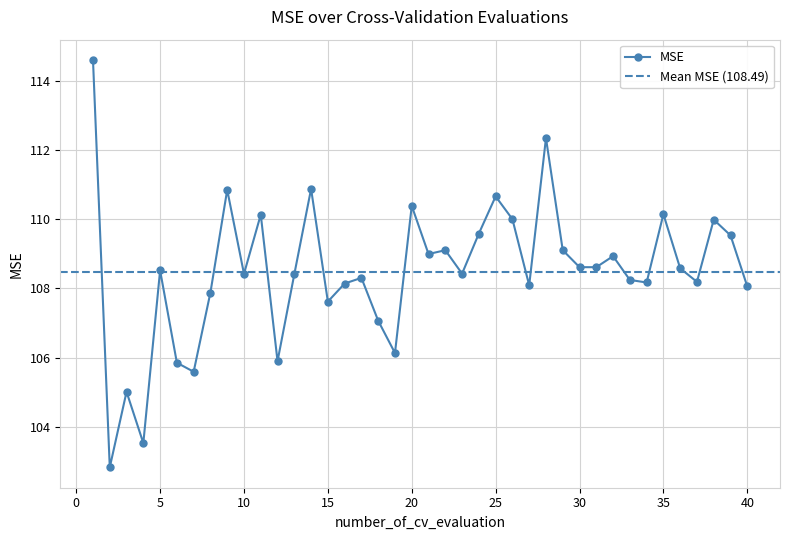

How many values are below 108?

10